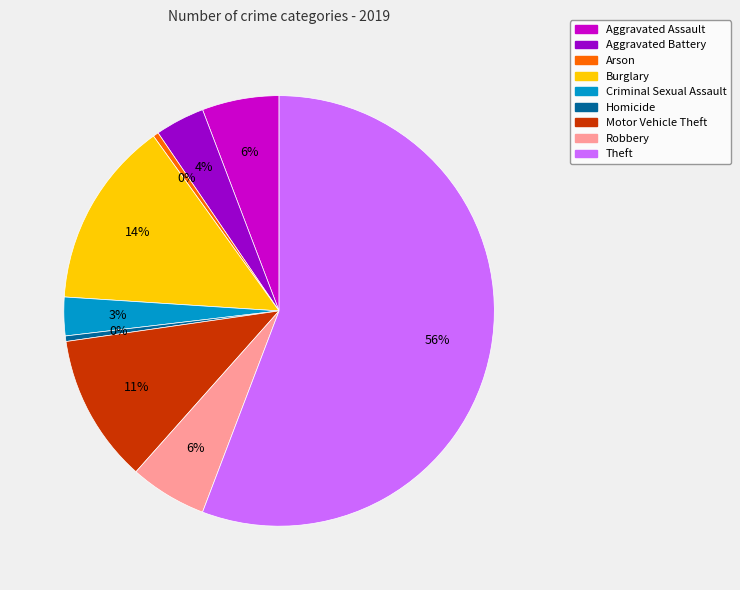

How many segments does this pie chart have?

9